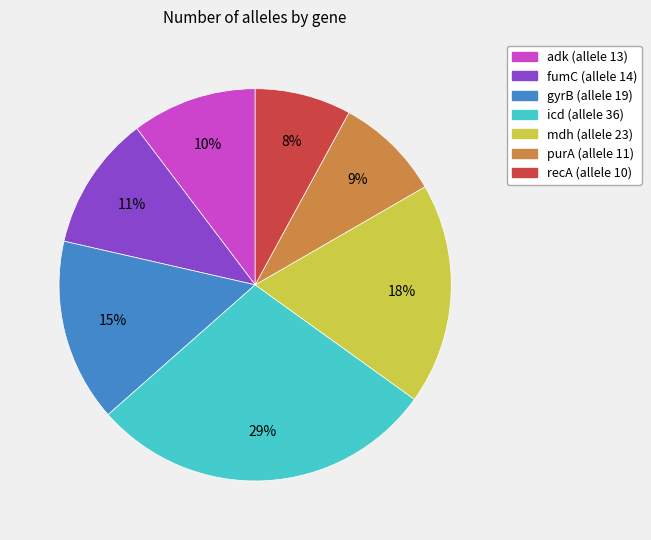

True or false: fumC accounts for 11% of the total.

True